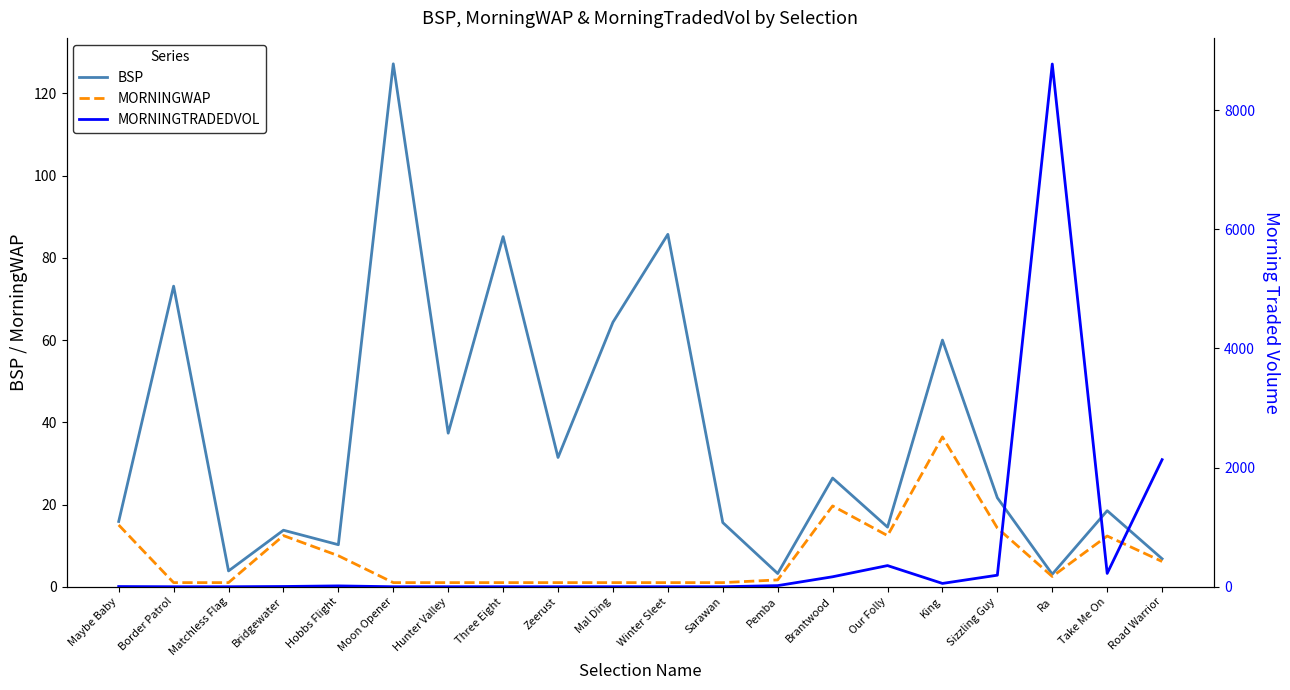

The value of BSP at Take Me On is 18.5. True or false?

True